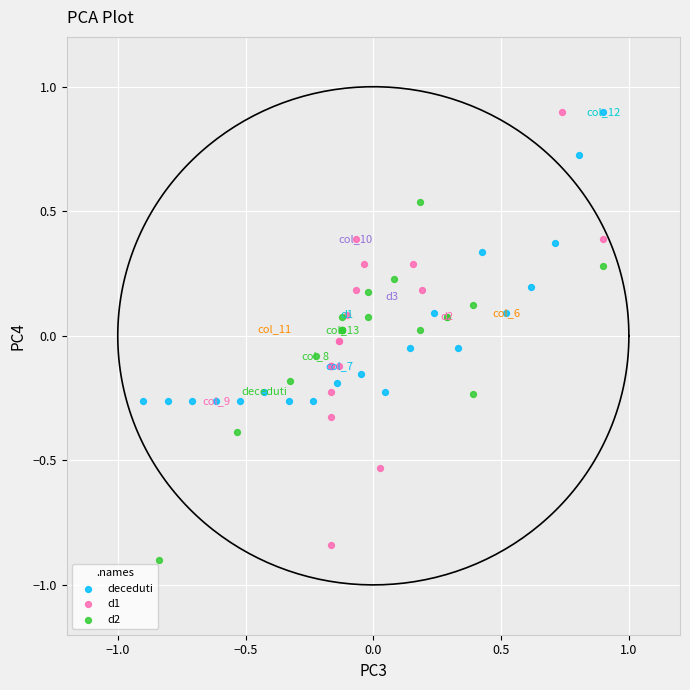

Which series has the widest spread of Y values?

d1